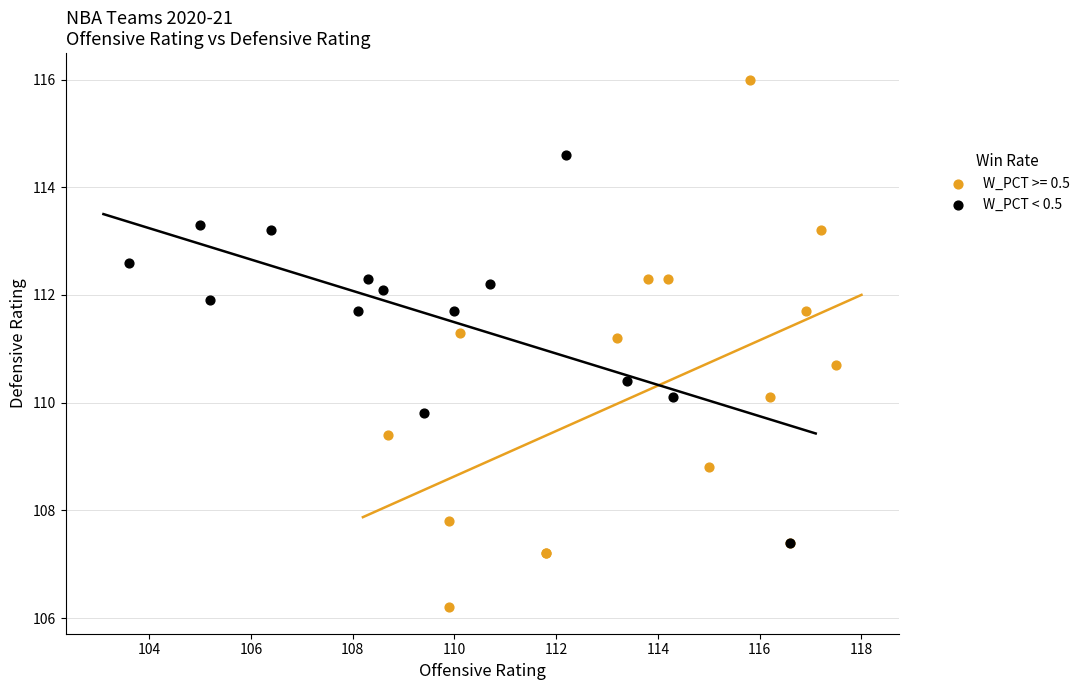

Which series contains the lowest Y value?

W_PCT >= 0.5